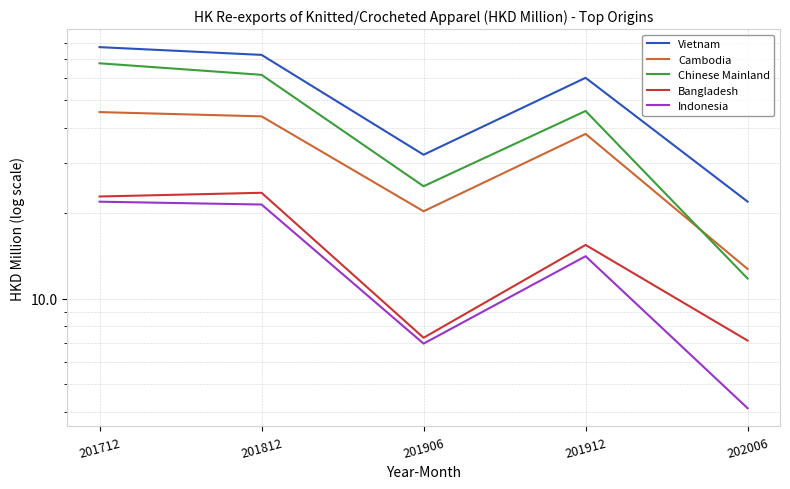

What are all the series names shown in the legend?

Vietnam, Cambodia, Chinese Mainland, Bangladesh, Indonesia